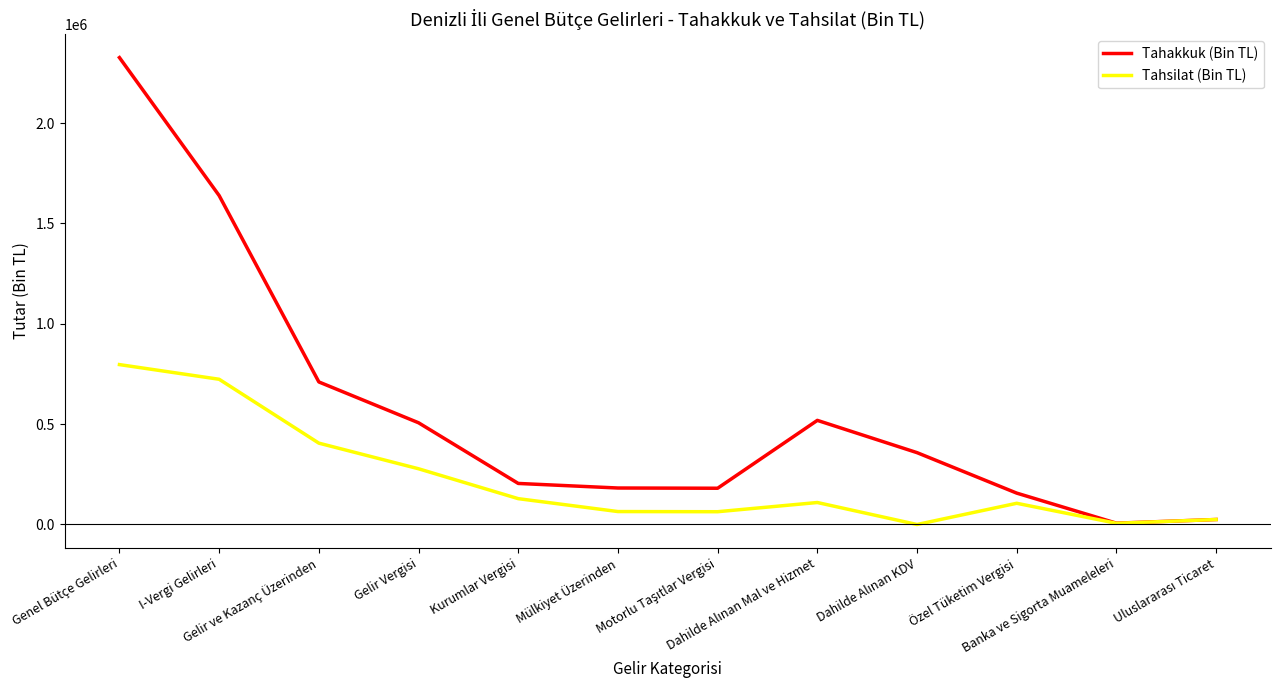

What are all the series names shown in the legend?

Tahakkuk (Bin TL), Tahsilat (Bin TL)